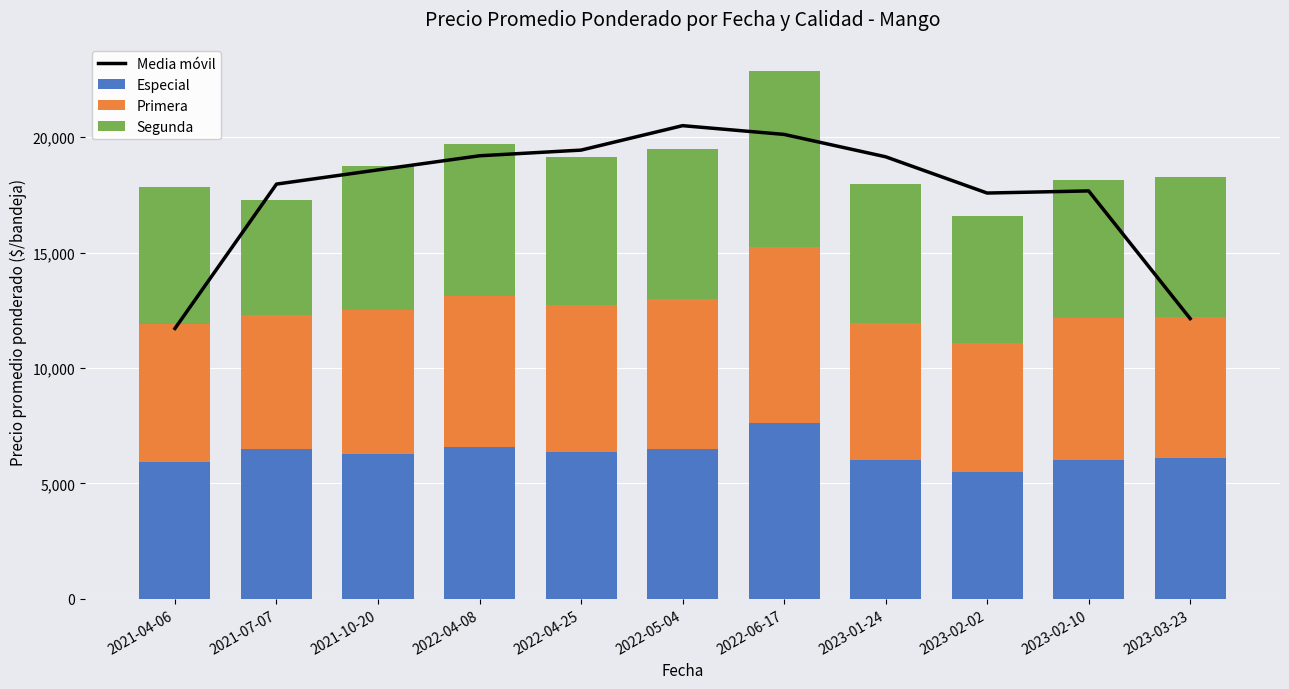

How many data points in Media móvil are less than 18584?

5